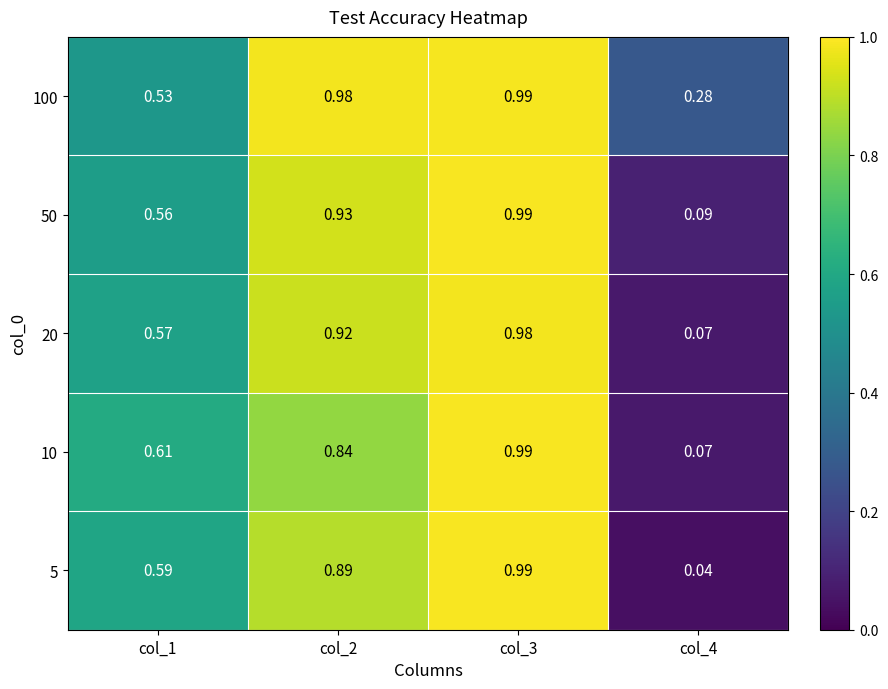

Is the value of 100 at col_2 greater than the value of 5 at col_2?

Yes